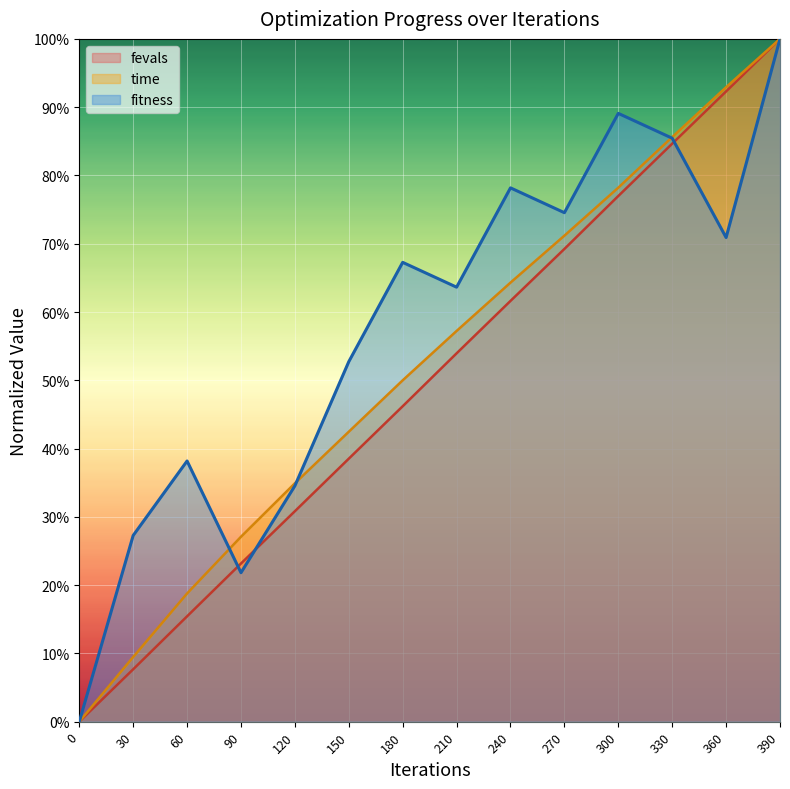

List the series in order of their overall mean, highest first.

fitness, time, fevals